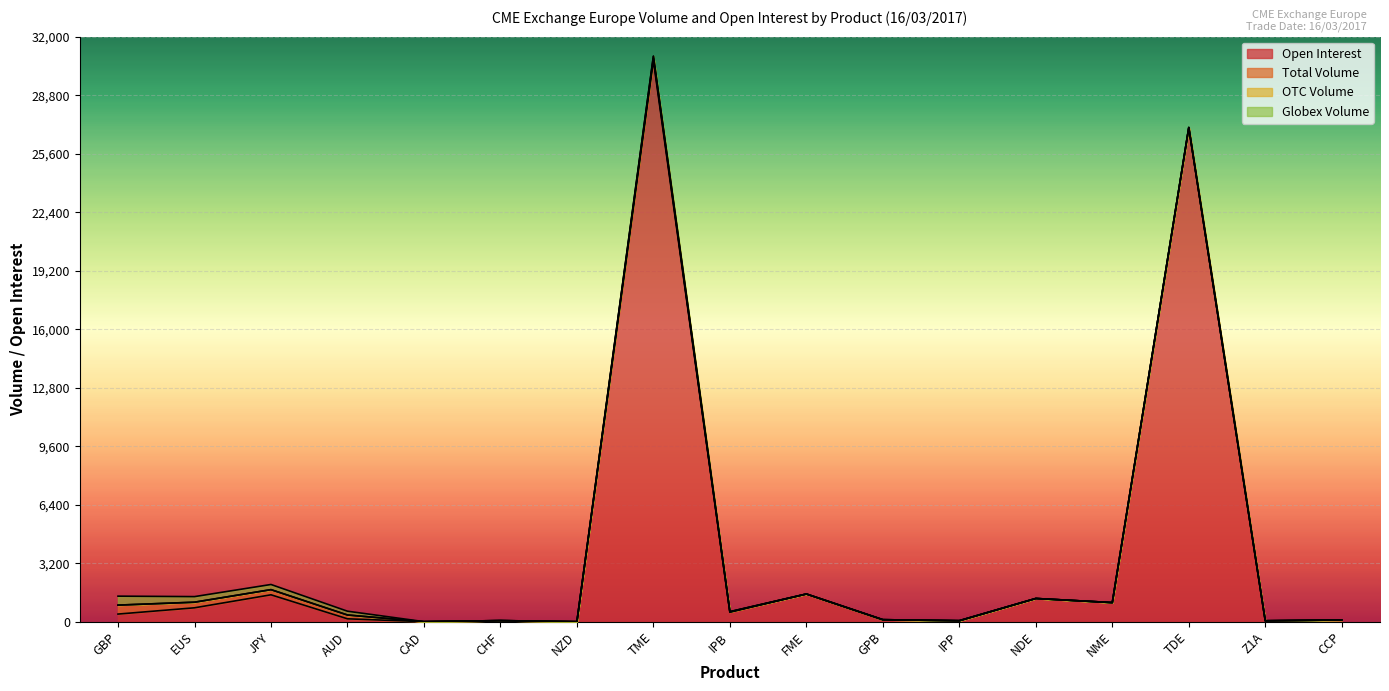

Is the value of OTC Volume at CCP greater than the value of Total Volume at CCP?

No